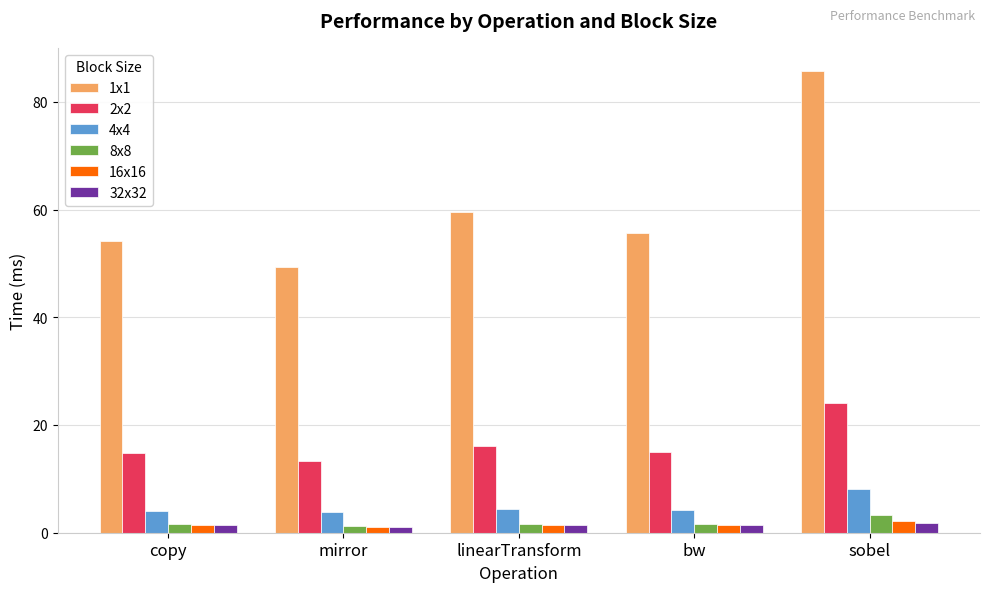

What is the difference between the highest and lowest values at mirror?

48.3